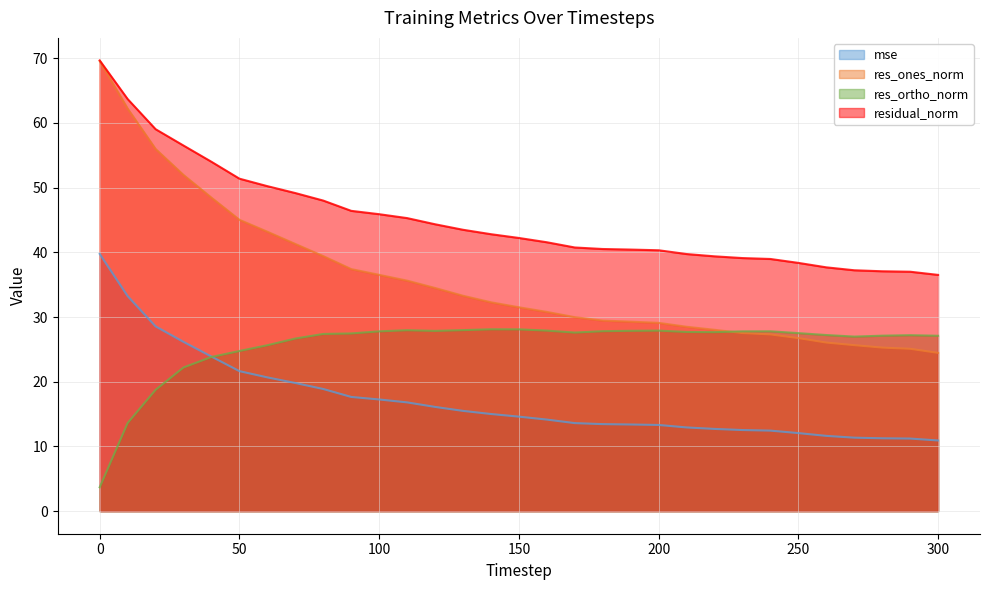

True or false: residual_norm and res_ones_norm intersect in this chart.

False